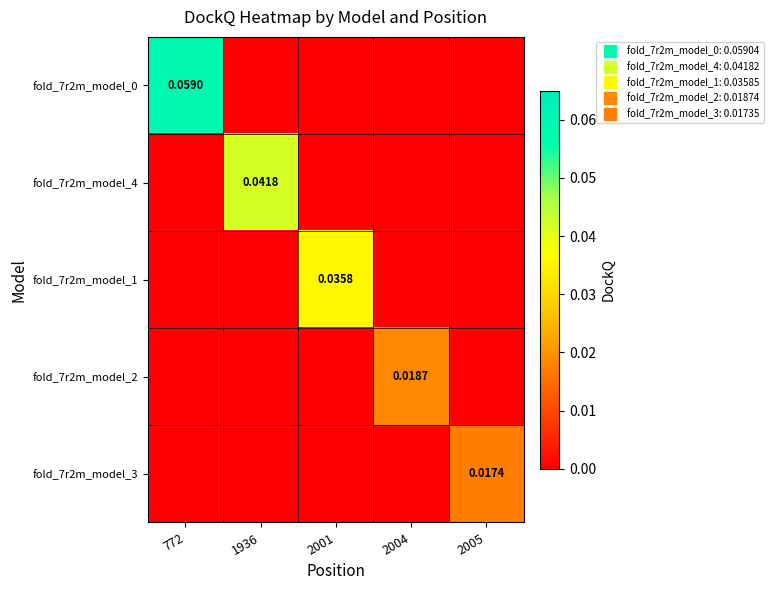

At which category is the sum across all series the highest?

772